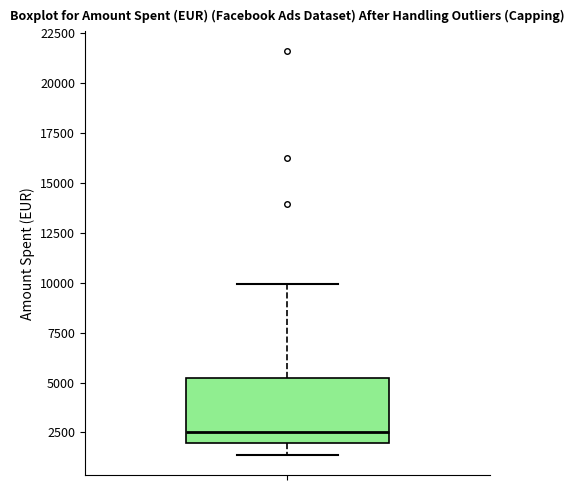

Where does the median line of the box sit on the y-axis? The values are not printed on the chart, so give them approximately, as read against the axis.

2500